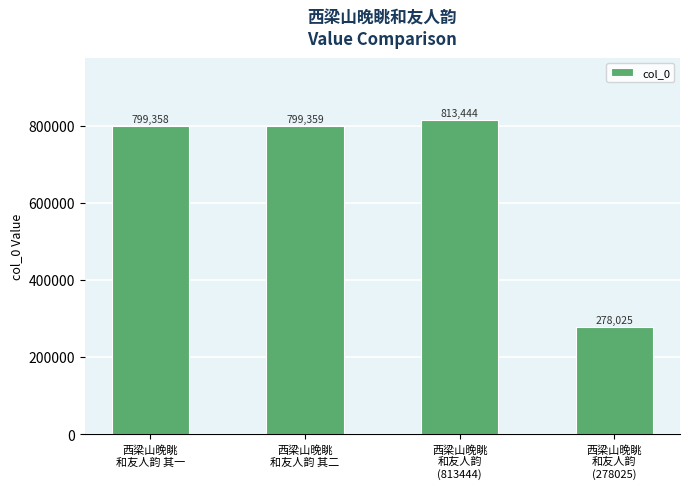

Reading left to right, list all the values displayed in this chart.

西梁山晚眺
和友人韵 其一=799358	西梁山晚眺
和友人韵 其二=799359	西梁山晚眺
和友人韵
(813444)=813444	西梁山晚眺
和友人韵
(278025)=278025